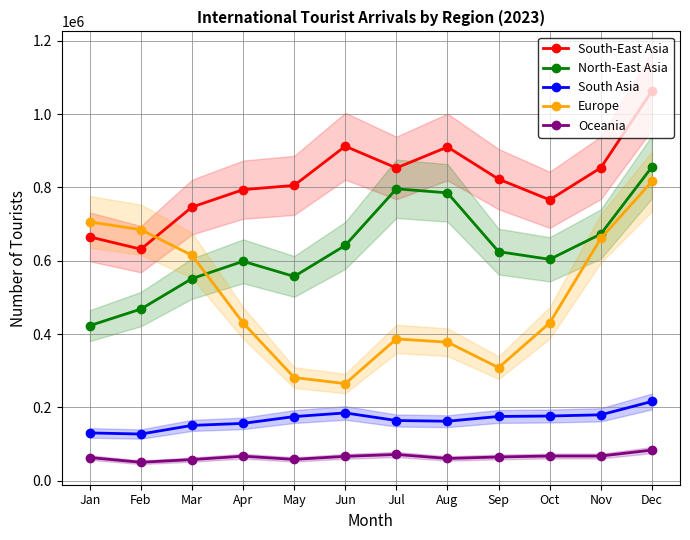

True or false: Oceania has more than 2 interior local peaks.

False